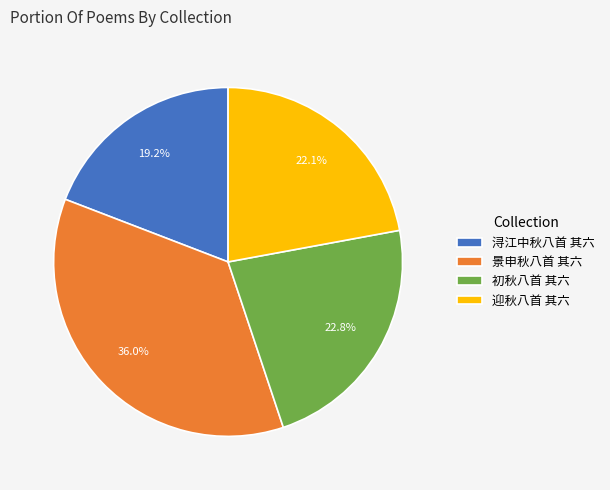

To the nearest percent, what percentage of the pie is 景申秋八首 其六?

36%